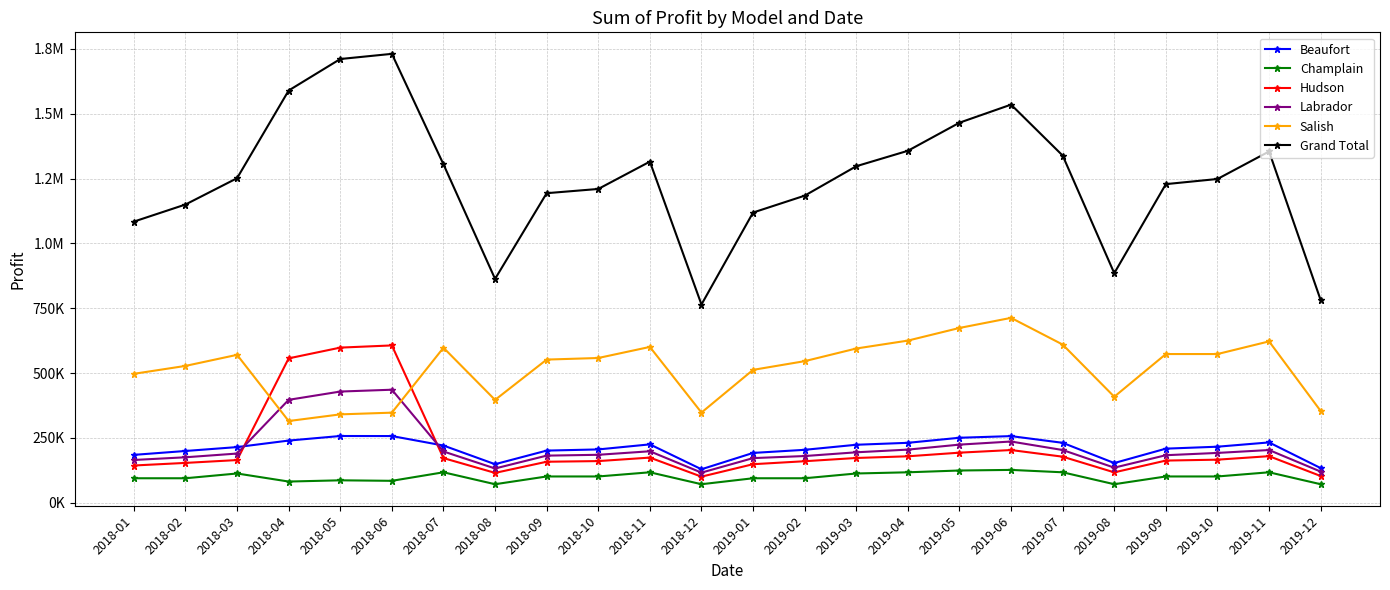

True or false: Hudson has a value of 158000.0 at 2018-09.

True